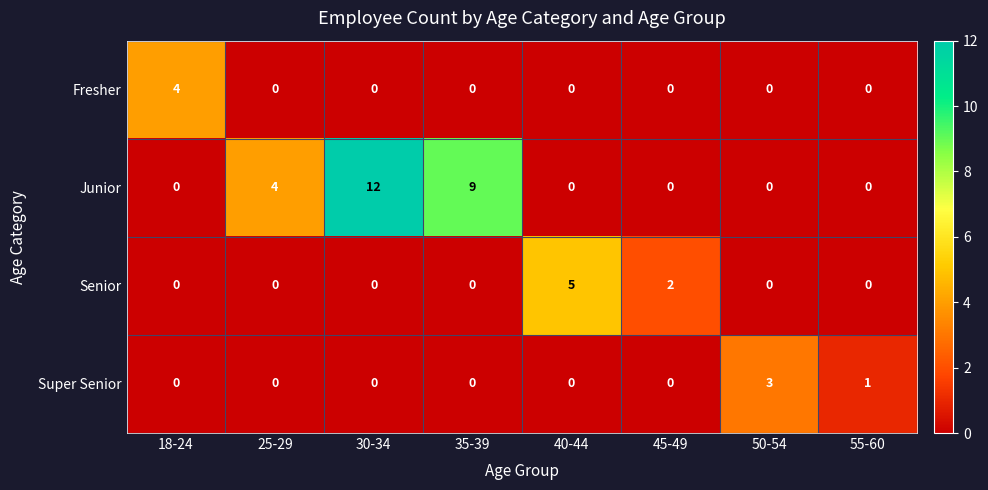

What is the difference between the highest and lowest values at 30-34?

12